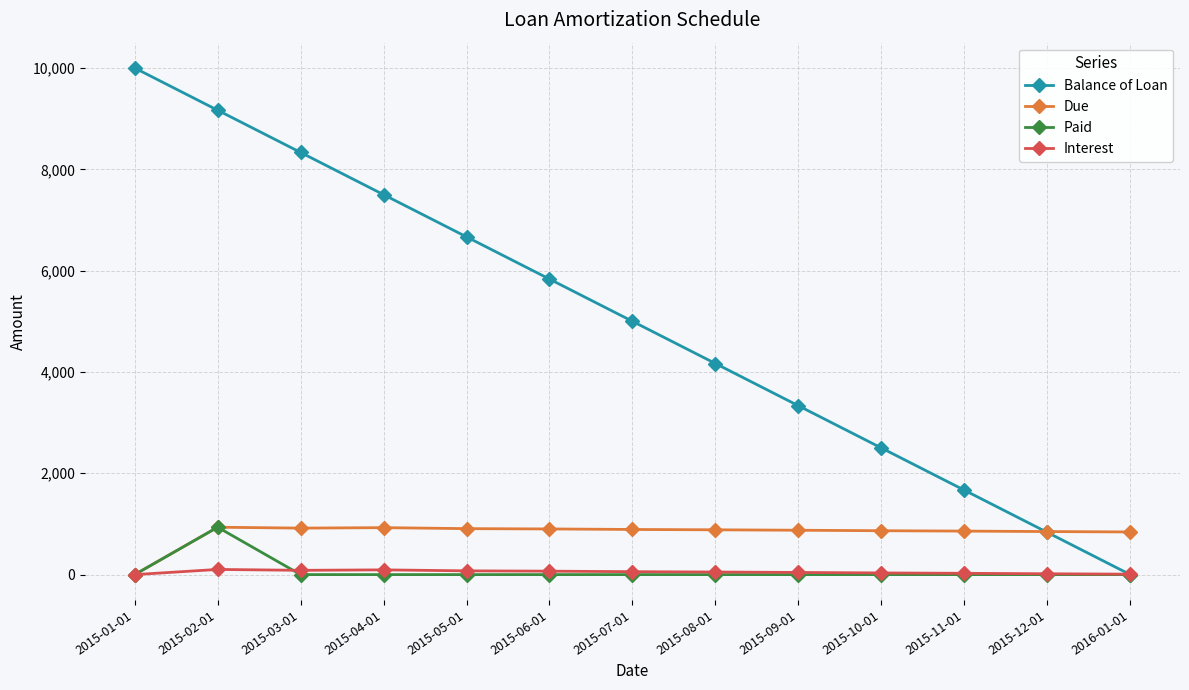

Is it true that Interest equals 42.5 at 2015-09-01?

True